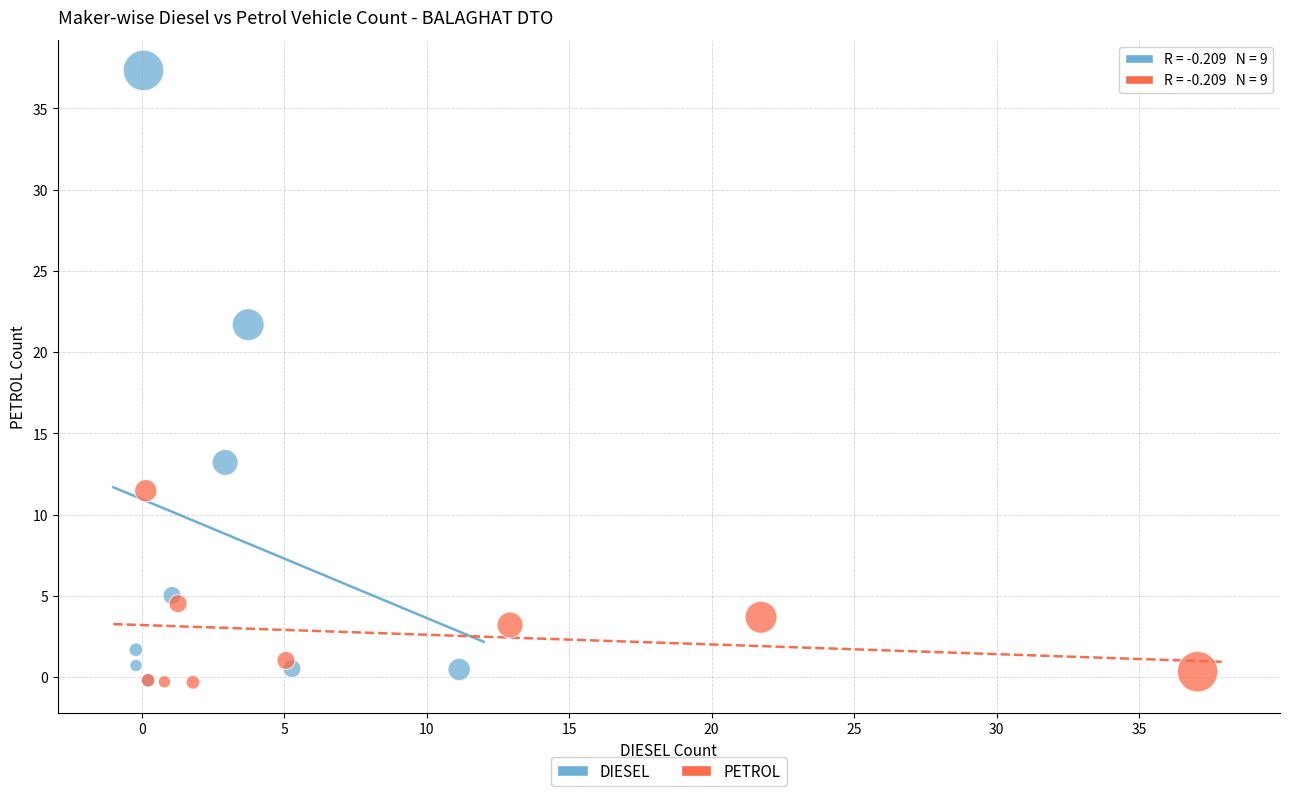

Which series contains the highest Y value?

DIESEL